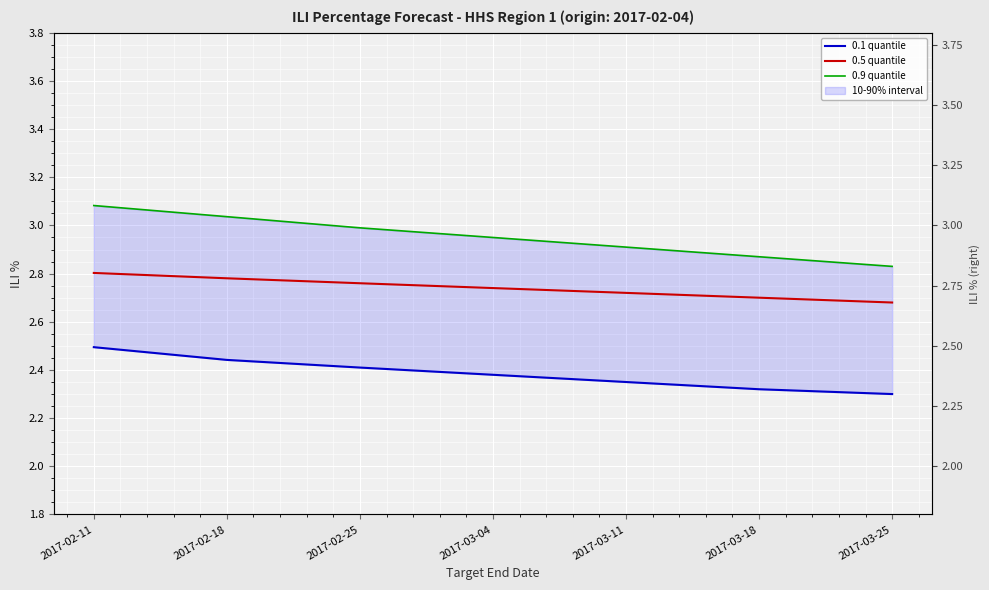

Which category has the highest value in the 0.5 quantile series?

2017-02-11